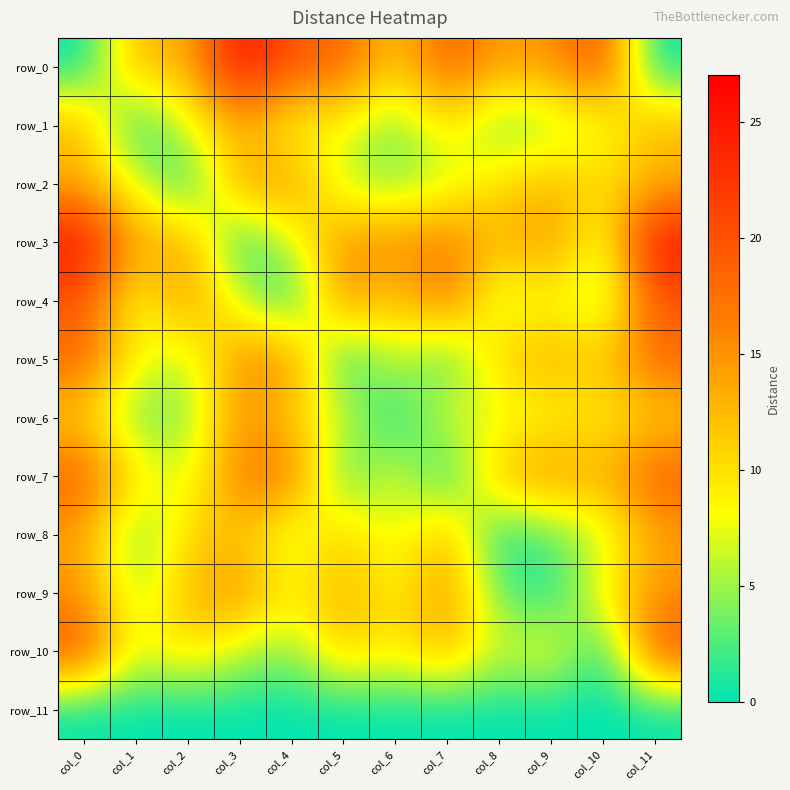

Reading left to right, extract all data points from this chart.

row_0: col_0=0.0	col_1=13.1	col_2=12.4	col_3=26.3	col_4=19.6	col_5=18.2	col_6=11.1	col_7=18.8	col_8=14.0	col_9=14.9	col_10=20.1	col_11=0.0
row_1: col_0=13.1	col_1=0.0	col_2=7.4	col_3=13.2	col_4=7.4	col_5=8.4	col_6=3.4	col_7=10.0	col_8=3.0	col_9=5.1	col_10=6.9	col_11=13.1
row_2: col_0=12.4	col_1=7.4	col_2=0.0	col_3=14.4	col_4=14.8	col_5=5.8	col_6=4.0	col_7=6.4	col_8=10.4	col_9=12.6	col_10=10.5	col_11=12.4
row_3: col_0=26.3	col_1=13.2	col_2=14.4	col_3=0.0	col_4=6.7	col_5=15.3	col_6=15.2	col_7=16.9	col_8=12.3	col_9=15.4	col_10=6.2	col_11=26.3
row_4: col_0=19.6	col_1=7.4	col_2=14.8	col_3=6.7	col_4=0.0	col_5=15.8	col_6=10.8	col_7=17.4	col_8=5.5	col_9=8.7	col_10=4.3	col_11=19.6
row_5: col_0=18.2	col_1=8.4	col_2=5.8	col_3=15.3	col_4=15.8	col_5=0.0	col_6=7.0	col_7=1.6	col_8=11.3	col_9=13.5	col_10=11.5	col_11=18.2
row_6: col_0=11.1	col_1=3.4	col_2=4.0	col_3=15.2	col_4=10.8	col_5=7.0	col_6=0.0	col_7=7.7	col_8=6.4	col_9=8.6	col_10=8.9	col_11=11.1
row_7: col_0=18.8	col_1=10.0	col_2=6.4	col_3=16.9	col_4=17.4	col_5=1.6	col_6=7.7	col_7=0.0	col_8=12.9	col_9=15.1	col_10=13.1	col_11=18.8
row_8: col_0=14.0	col_1=3.0	col_2=10.4	col_3=12.3	col_4=5.5	col_5=11.3	col_6=6.4	col_7=12.9	col_8=0.0	col_9=3.2	col_10=6.0	col_11=14.0
row_9: col_0=14.9	col_1=5.1	col_2=12.6	col_3=15.4	col_4=8.7	col_5=13.5	col_6=8.6	col_7=15.1	col_8=3.2	col_9=0.0	col_10=9.2	col_11=14.9
row_10: col_0=20.1	col_1=6.9	col_2=10.5	col_3=6.2	col_4=4.3	col_5=11.5	col_6=8.9	col_7=13.1	col_8=6.0	col_9=9.2	col_10=0.0	col_11=20.1
row_11: col_0=0.0	col_1=0.0	col_2=0.0	col_3=0.0	col_4=0.0	col_5=0.0	col_6=0.0	col_7=0.0	col_8=0.0	col_9=0.0	col_10=0.0	col_11=0.0